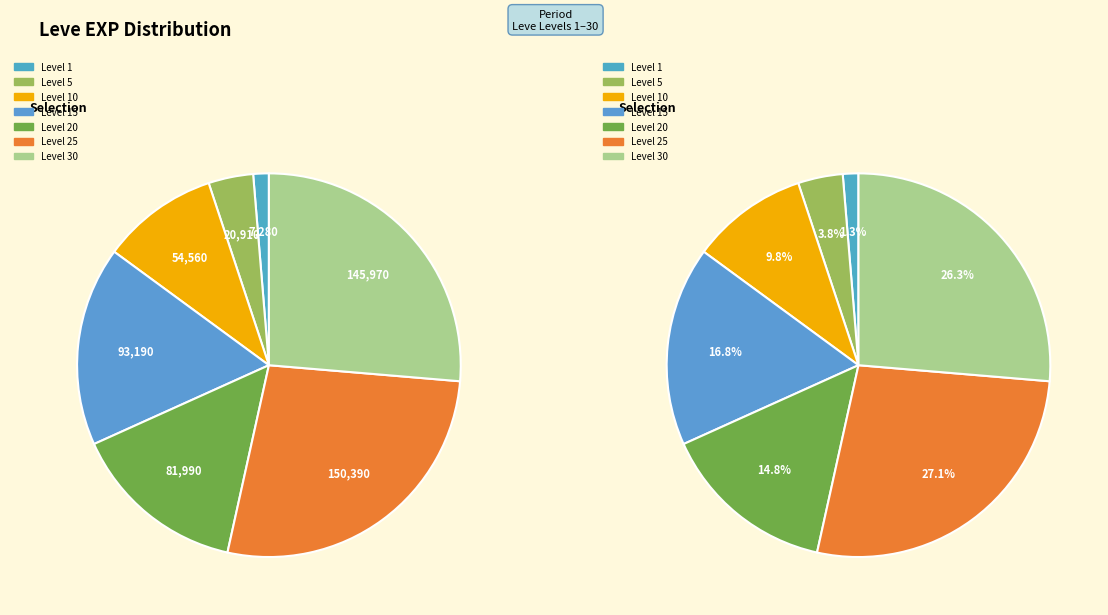

Which category has the smallest portion of the pie?

1